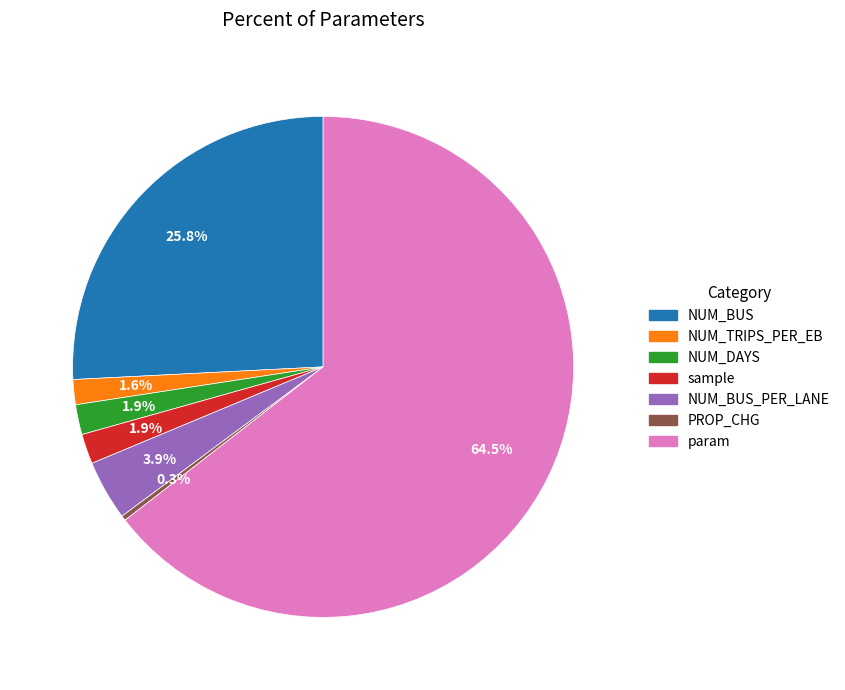

Which slice is the largest?

param